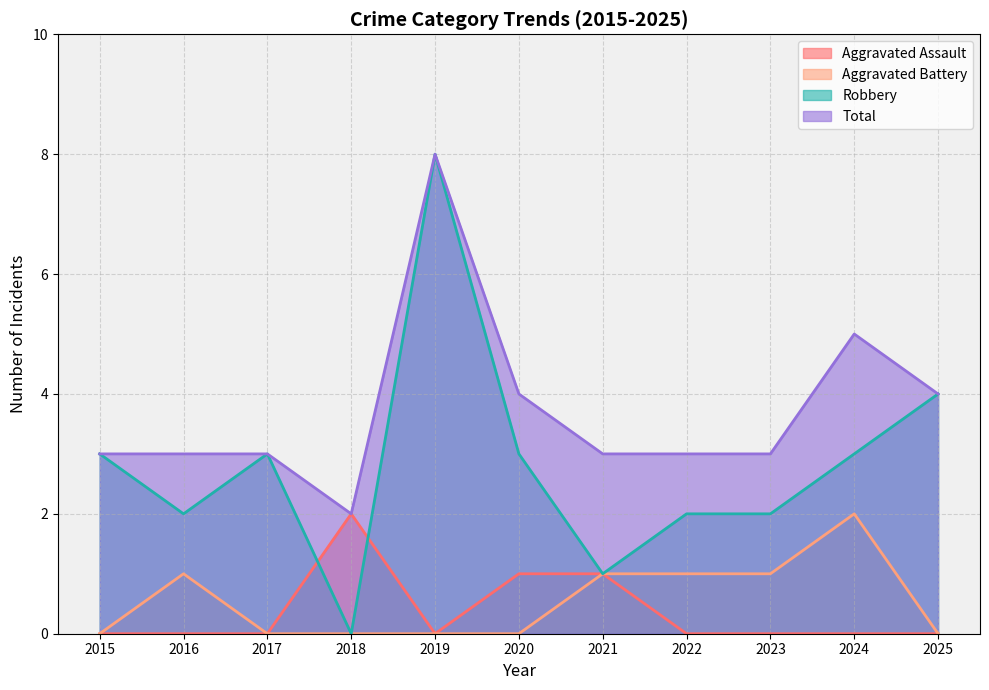

True or false: Aggravated Assault and Aggravated Battery intersect in this chart.

False